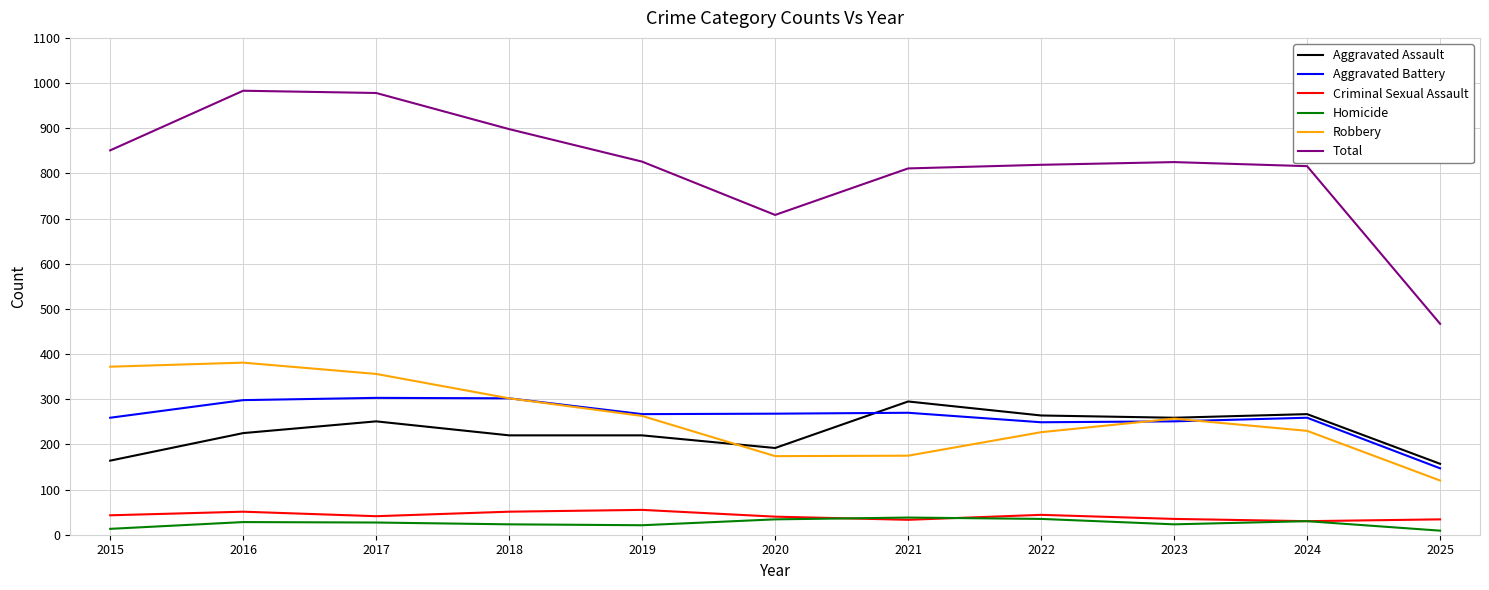

What is the greatest value displayed?

983